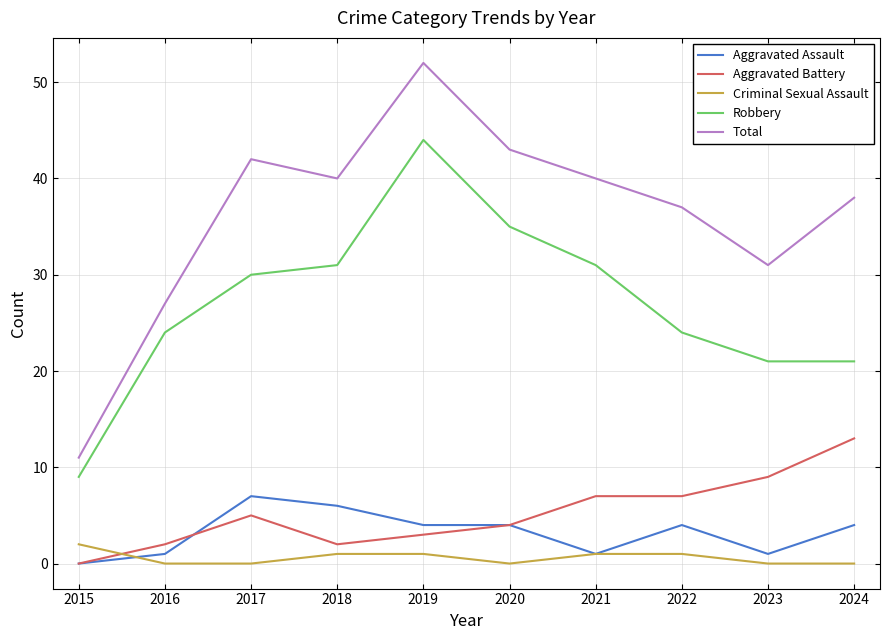

True or false: Total and Aggravated Assault cross at least once.

False